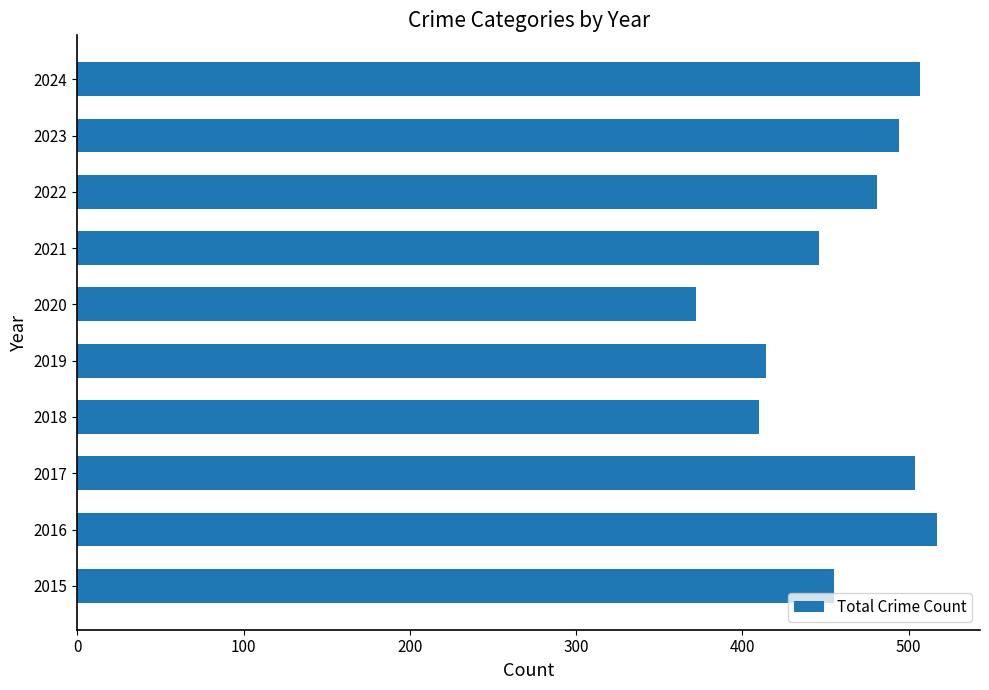

What is the minimum value shown in the chart?

372